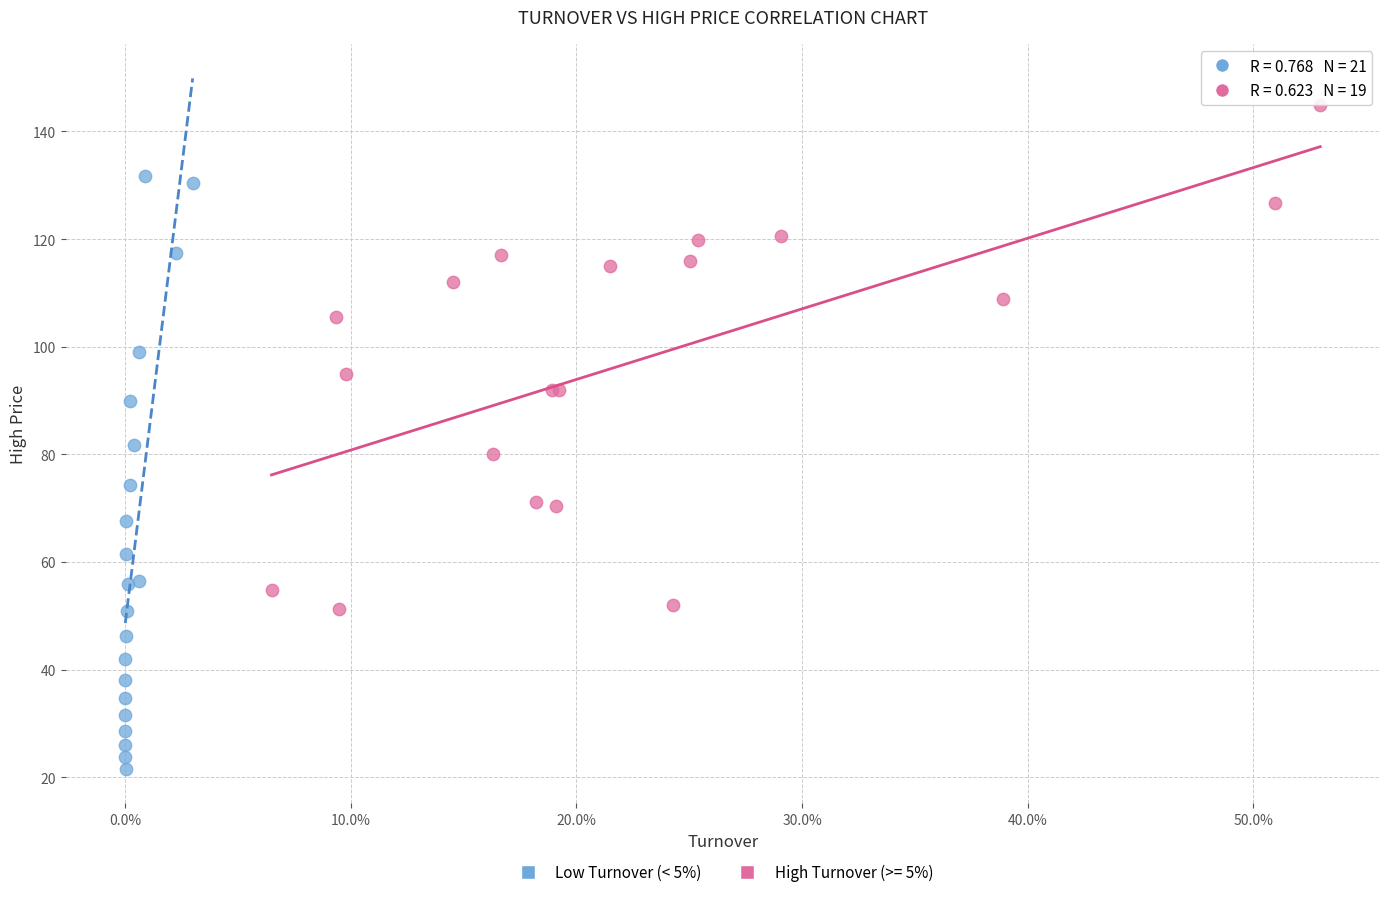

Which series has the largest Y range (max minus min)?

Low Turnover (< 5%)